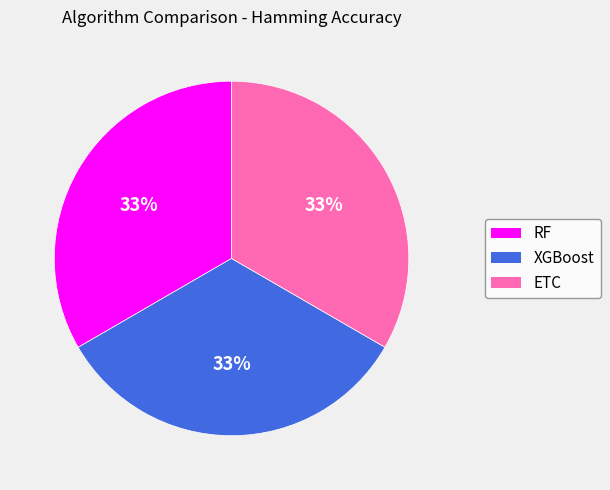

Does any single category account for the majority?

No